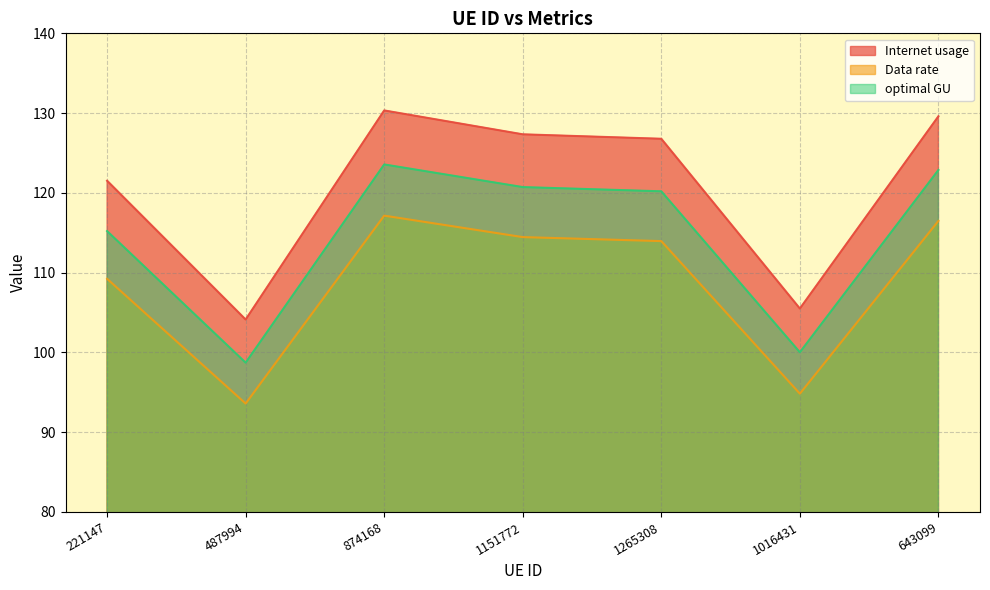

At which category is the sum across all series the highest?

874168